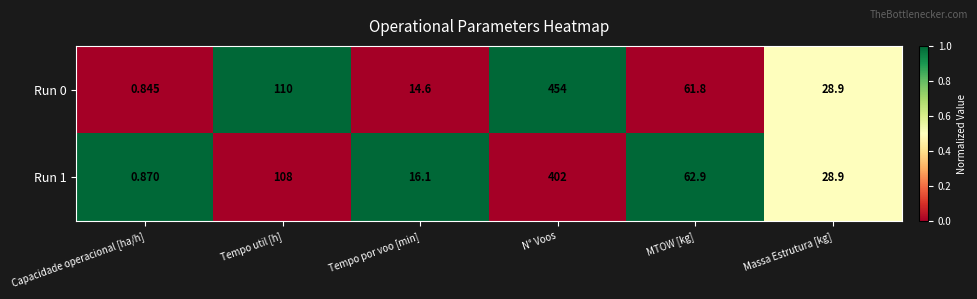

Where is Run 0 nearest to the value 227?

Tempo util [h]